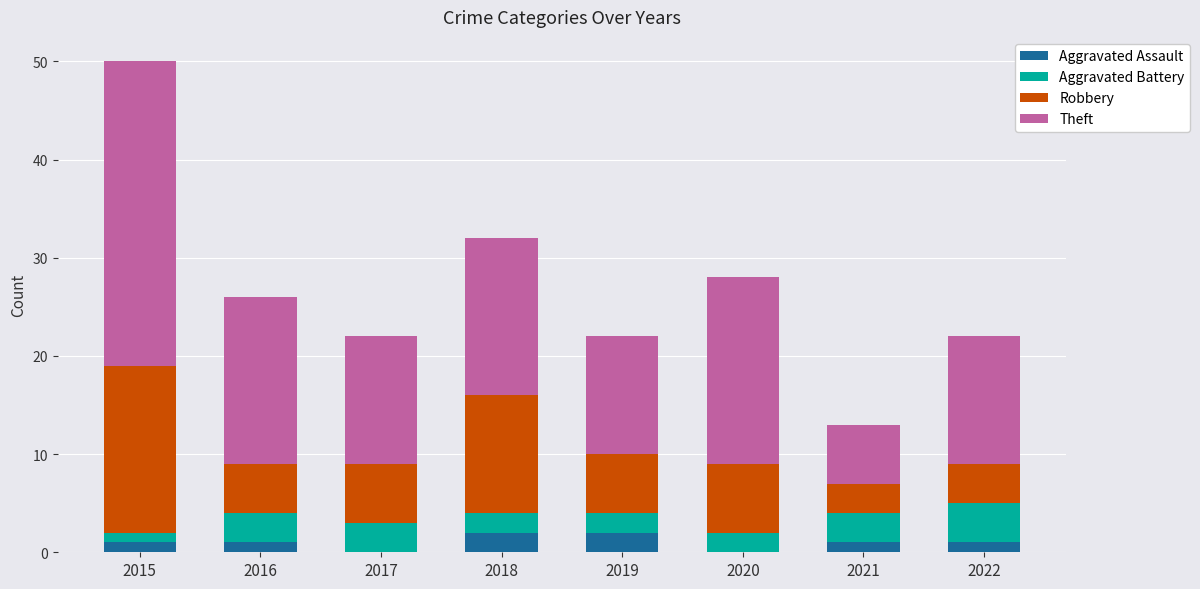

Does the chart contain stacked bars?

Yes